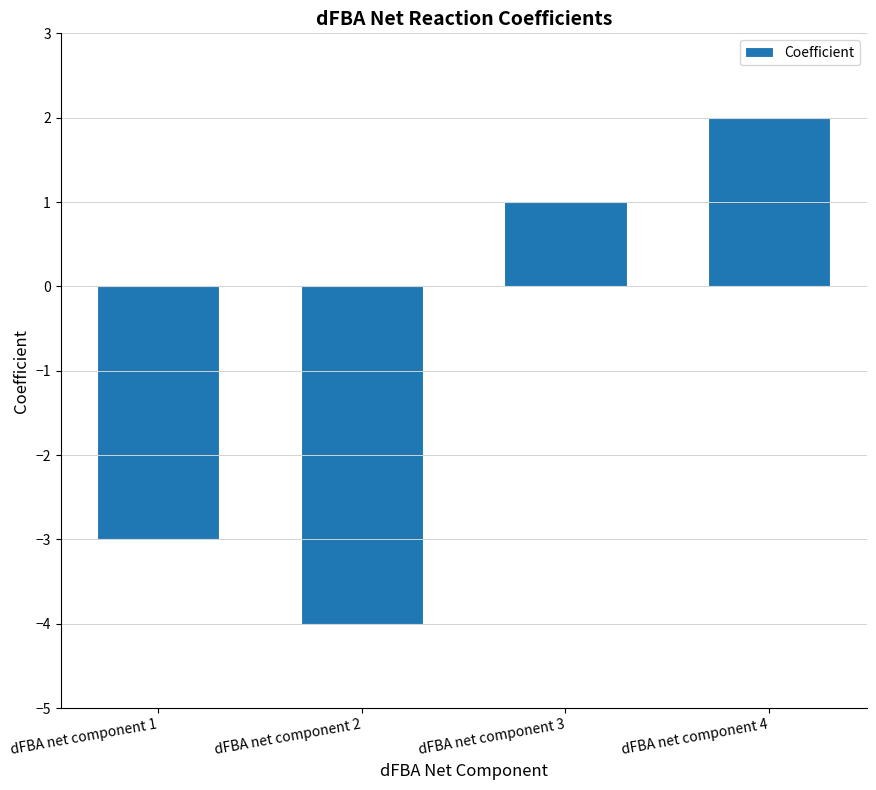

What is the smallest value displayed?

-4